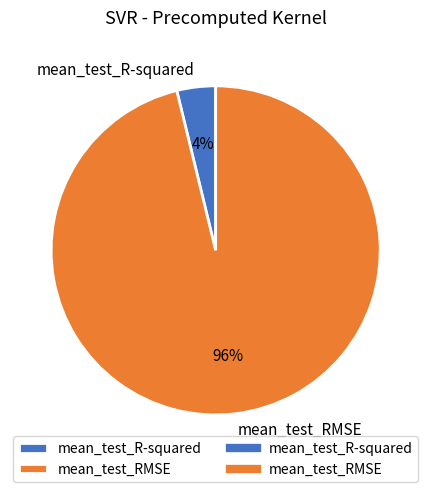

How many slices are in this pie chart?

2